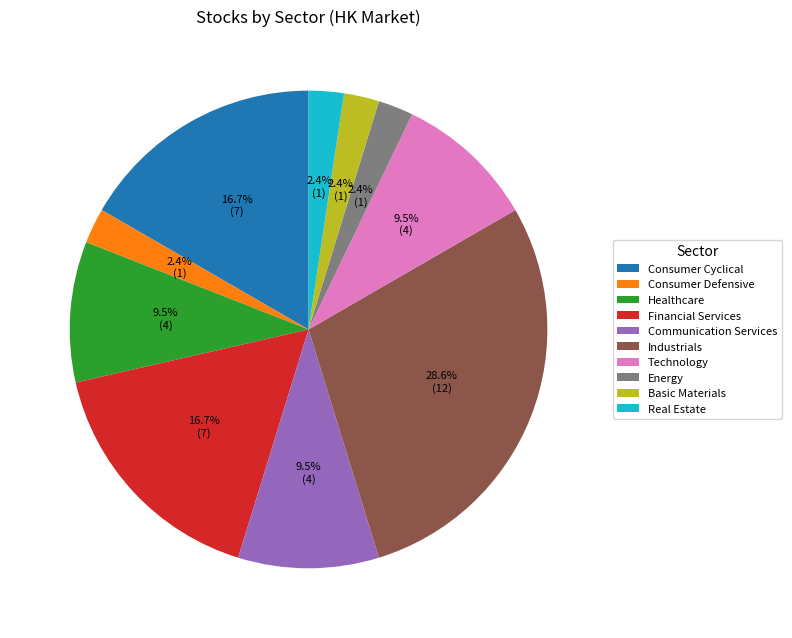

Does Industrials represent more than half of the total?

No